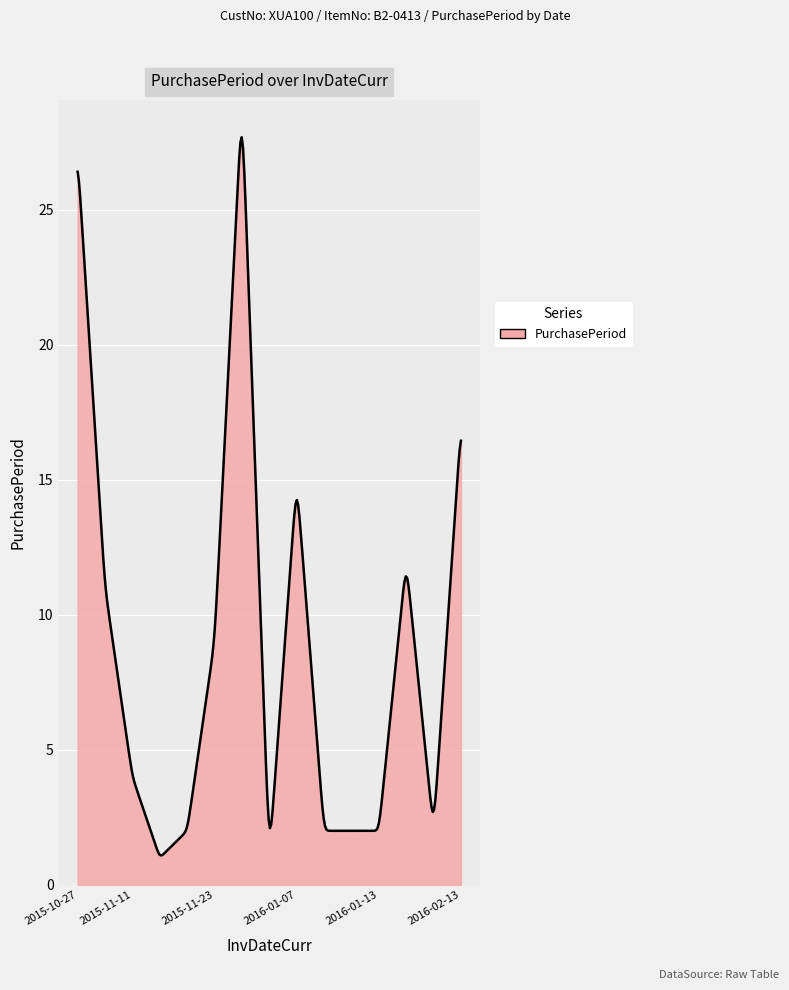

How many lines are shown in the chart?

1